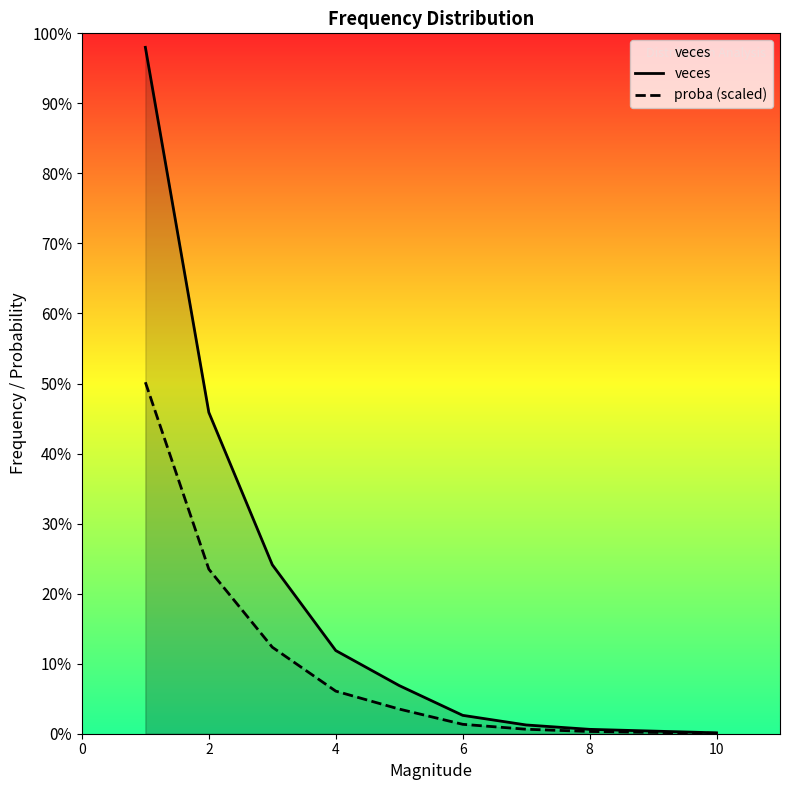

True or false: veces has more than 0 points higher than both neighbors.

False